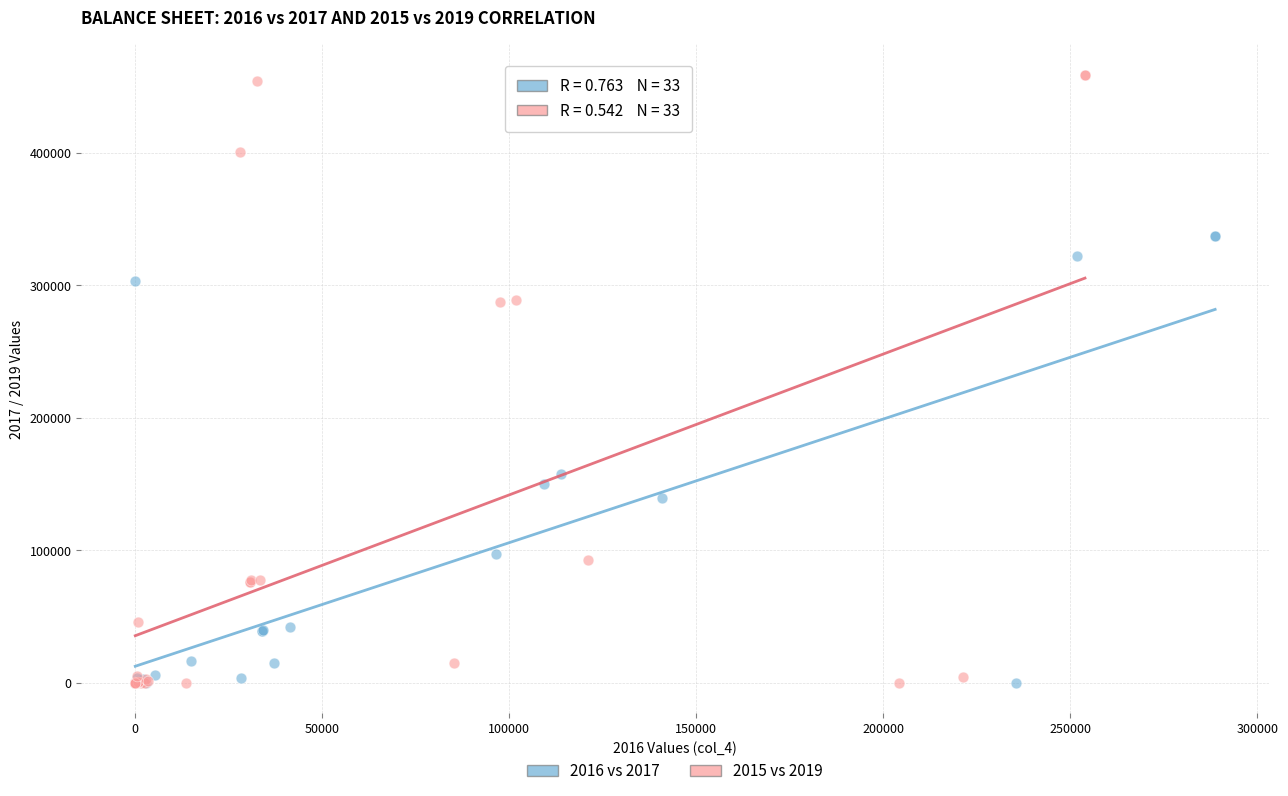

Which series reaches the maximum Y coordinate?

2015 vs 2019